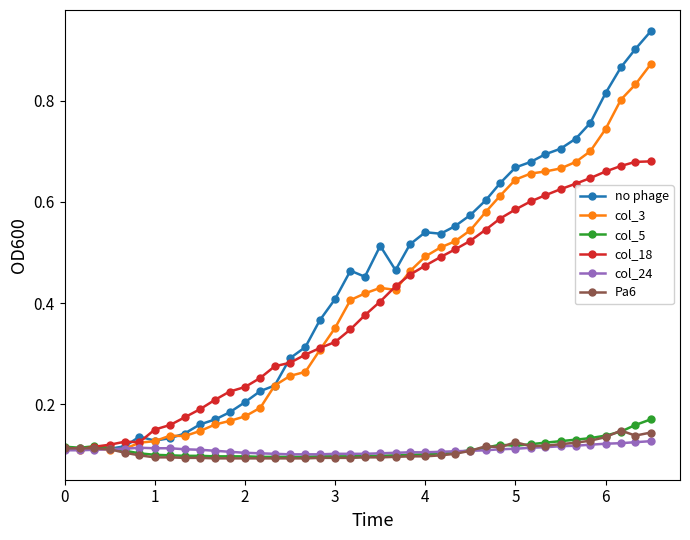

Which series has the widest spread of values?

no phage